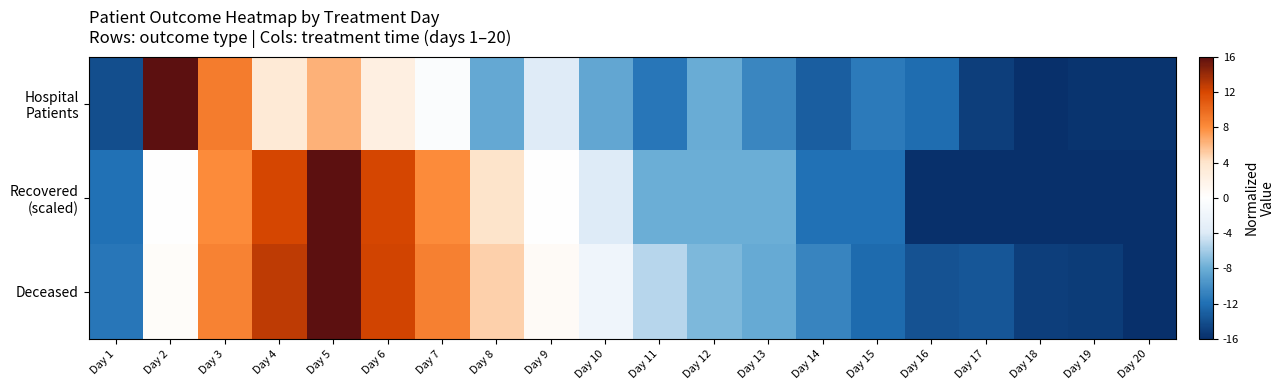

Rank the series at Day 18 from lowest to highest value.

Hospital Patients, Recovered (scaled), Deceased